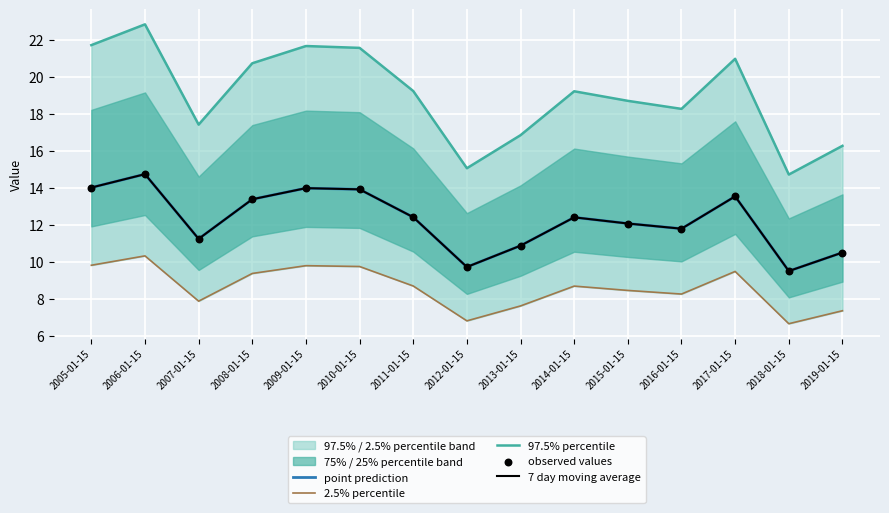

At how many categories does at least one series exceed 13?

15